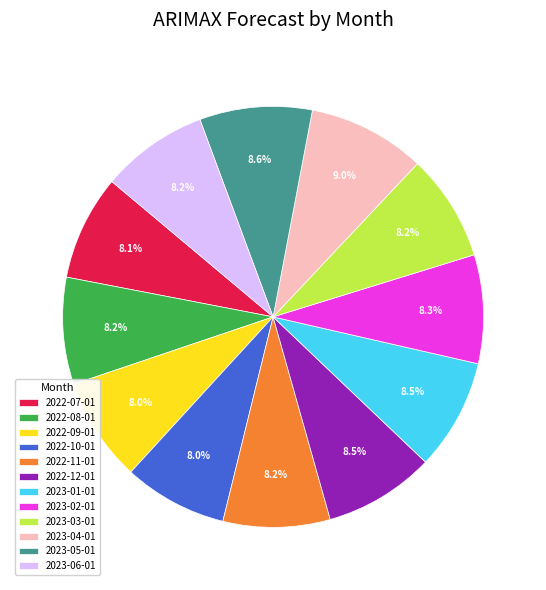

To the nearest percent, what is the average slice percentage?

8%